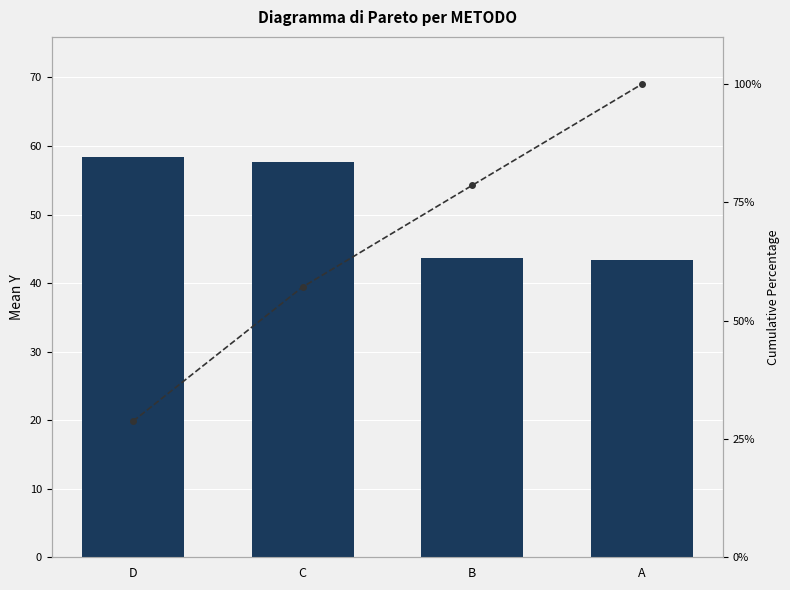

What is the value of the Mean Y bar at the 1st from the left?

58.4